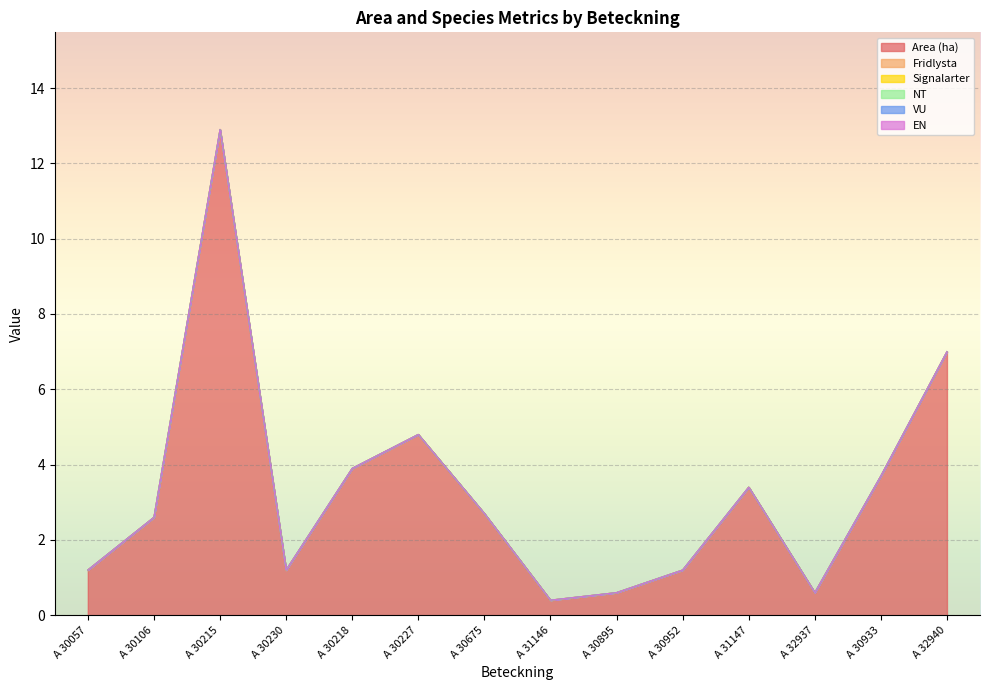

At which category is the sum across all series the highest?

A 30215